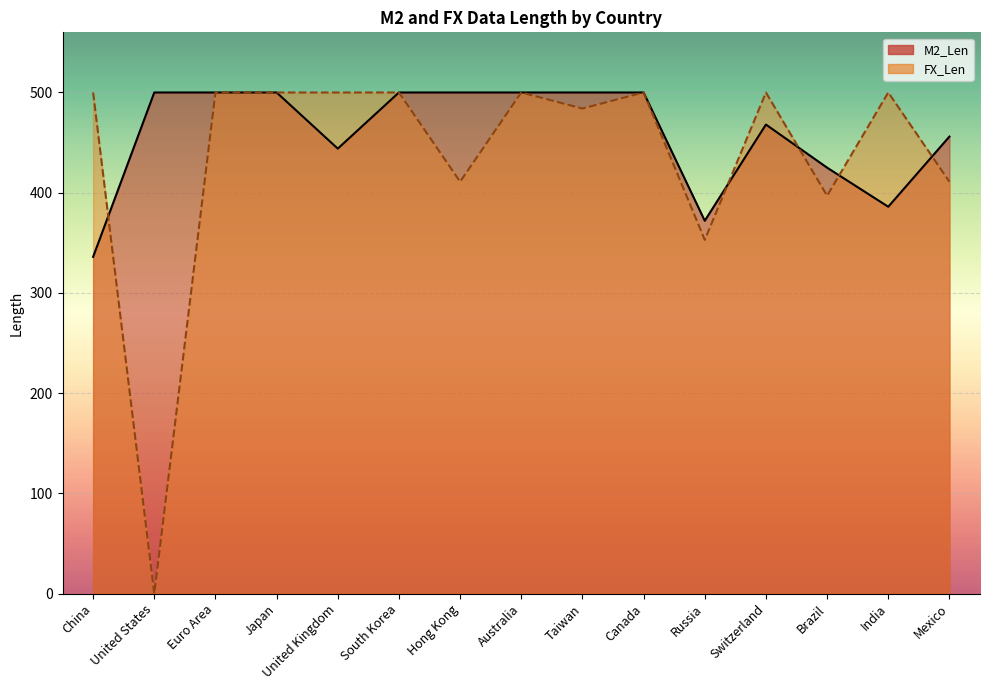

The FX_Len series shows 500 at India. True or false?

True